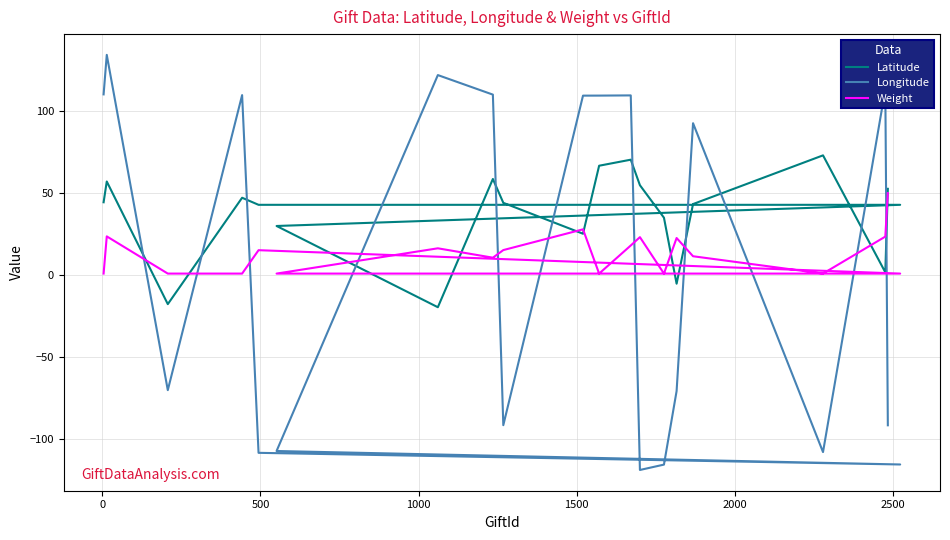

Rank the series by their maximum value, from lowest to highest.

Weight, Latitude, Longitude